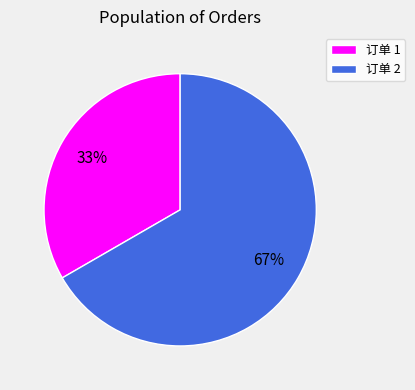

Does any single category account for the majority?

Yes